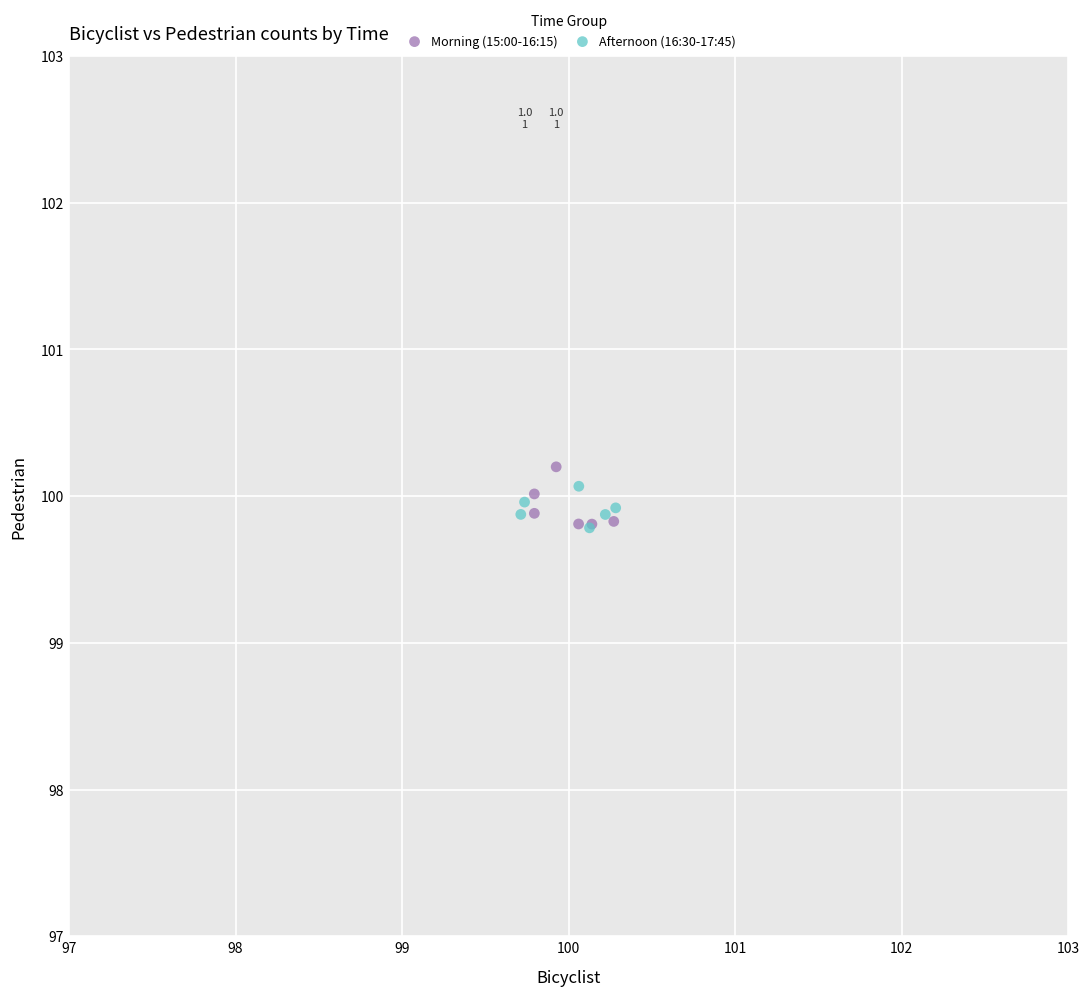

What are all the series names shown in the legend?

Morning (15:00-16:15), Afternoon (16:30-17:45)